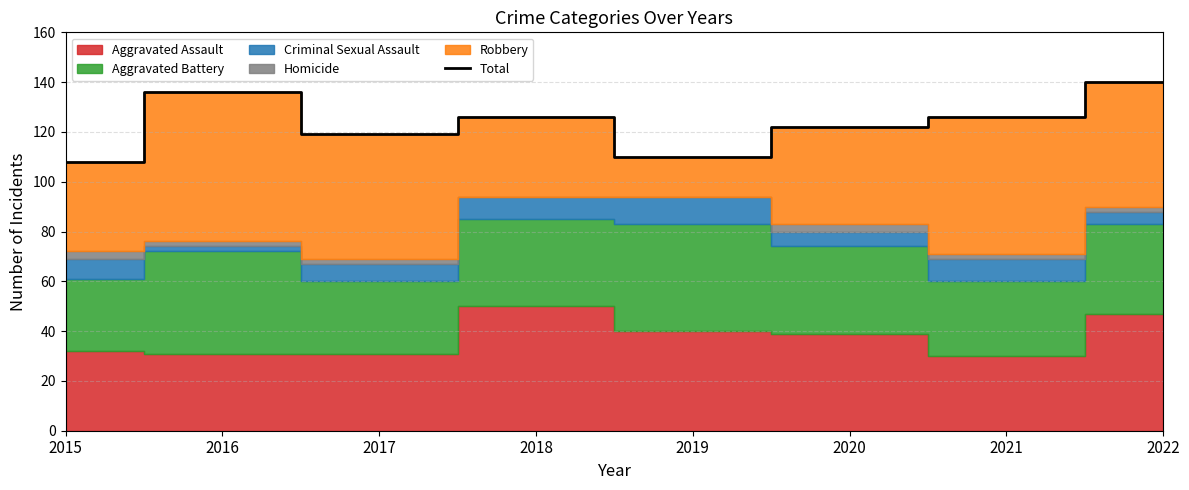

What is the value of the 8th point from the left?

140